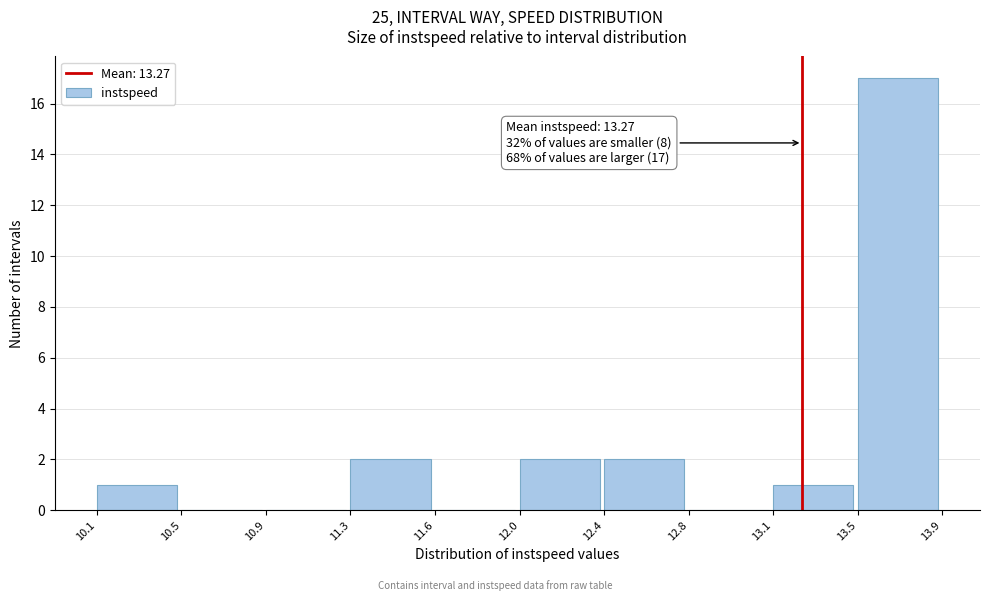

Reading right to left, transcribe all the data shown in this chart.

13.5=17	13.1=1	12.8=0	12.4=2	12.0=2	11.6=0	11.3=2	10.9=0	10.5=0	10.1=1